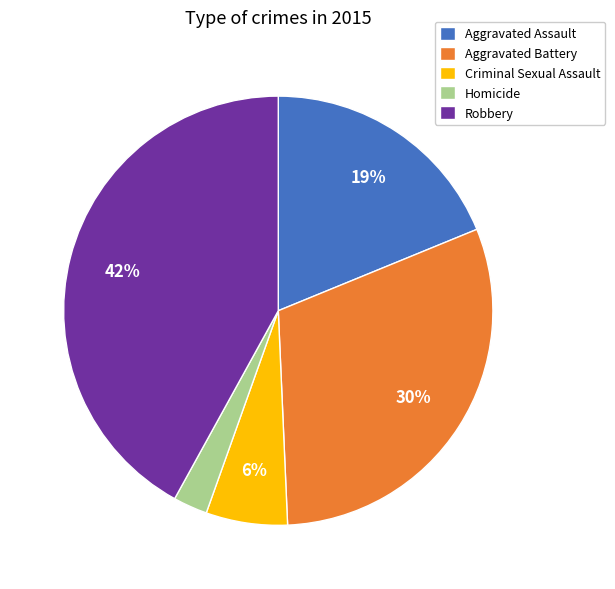

How many segments does this pie chart have?

5